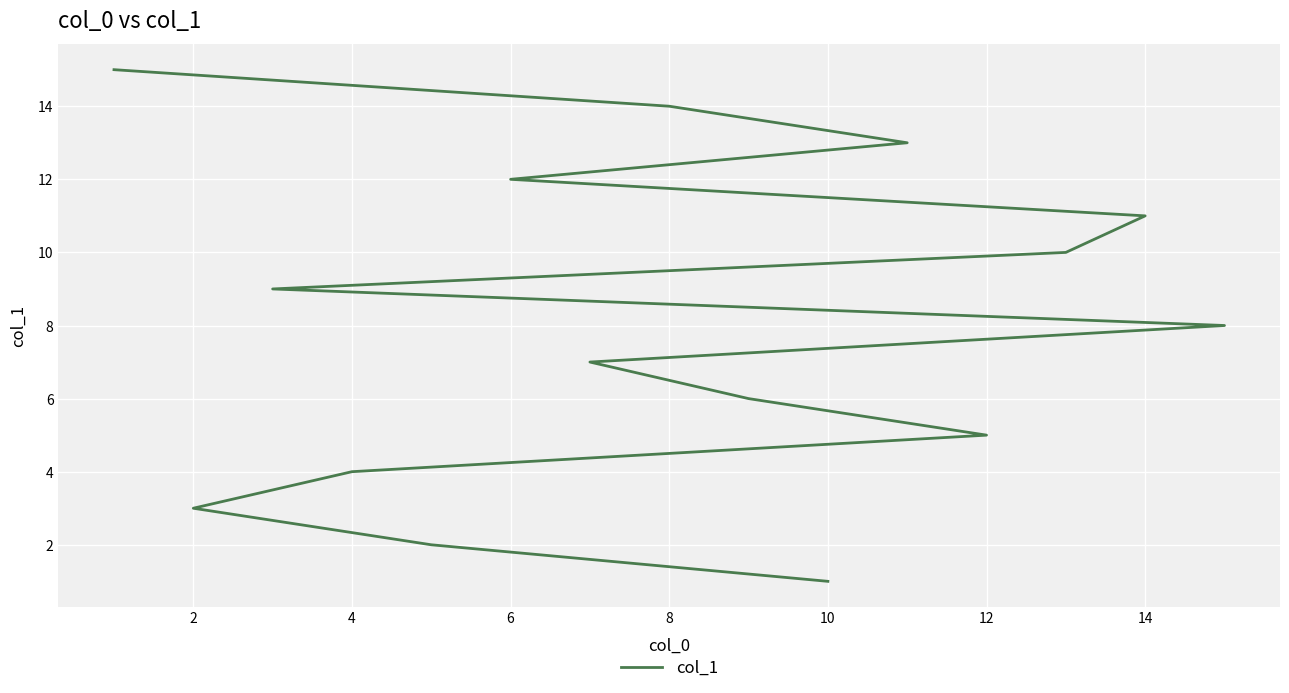

Where is the data nearest to the value 8?

14